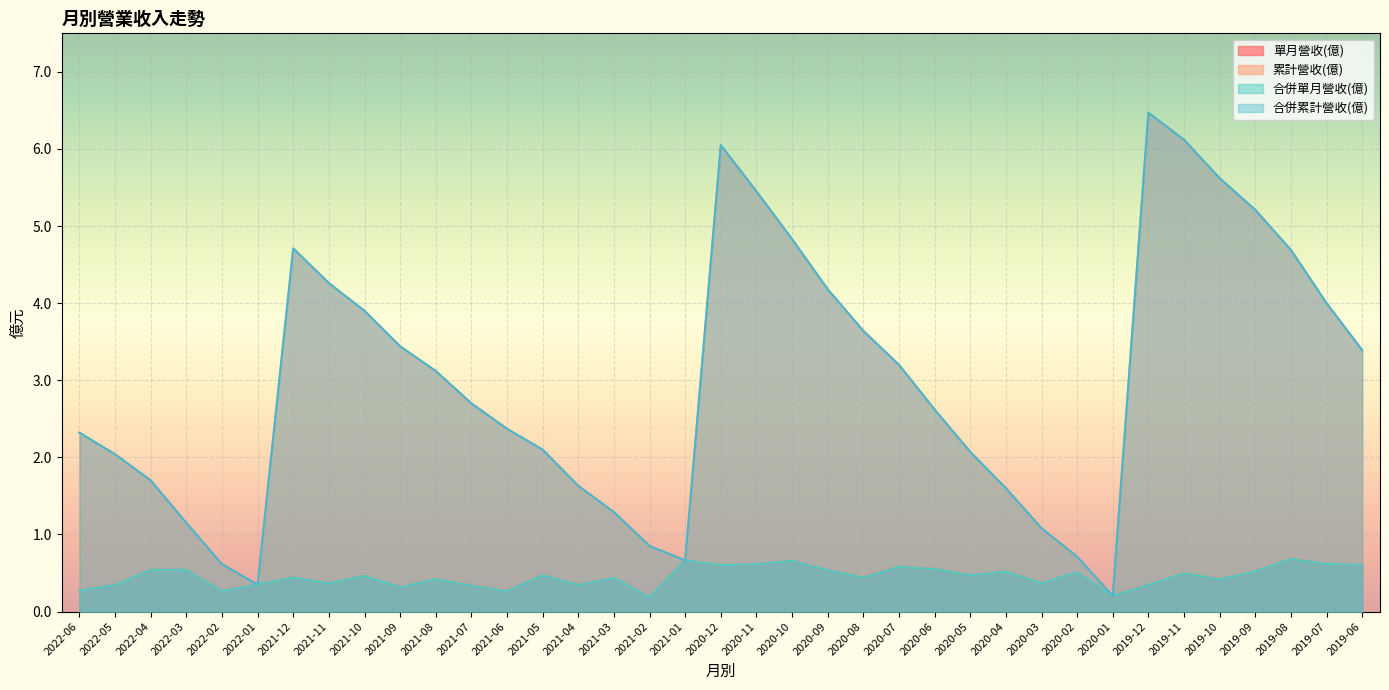

What is the sum of the 累計營收(億) values at 2021-06 and 2020-01?

2.6